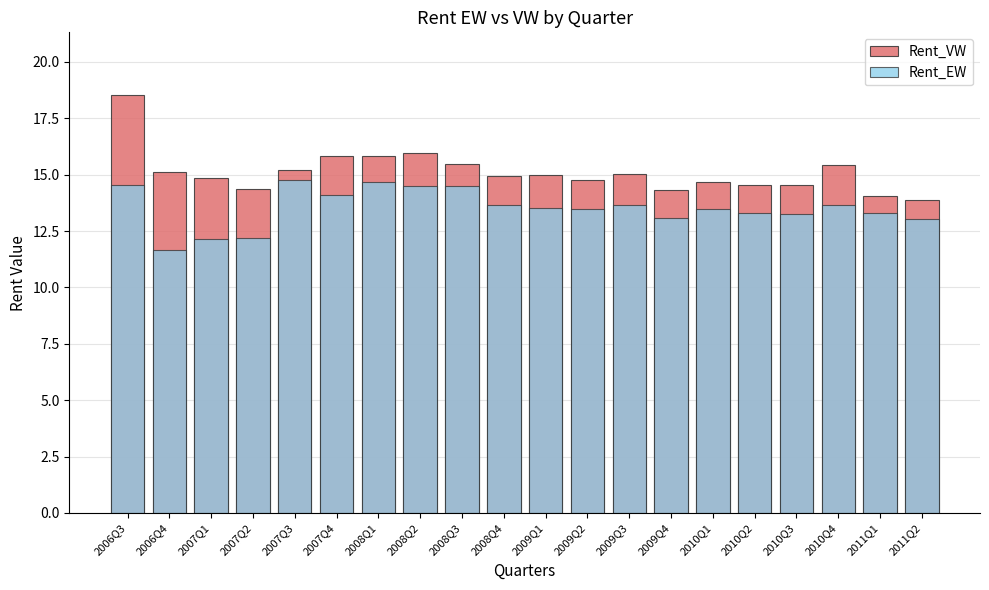

Does the chart contain any negative values?

No